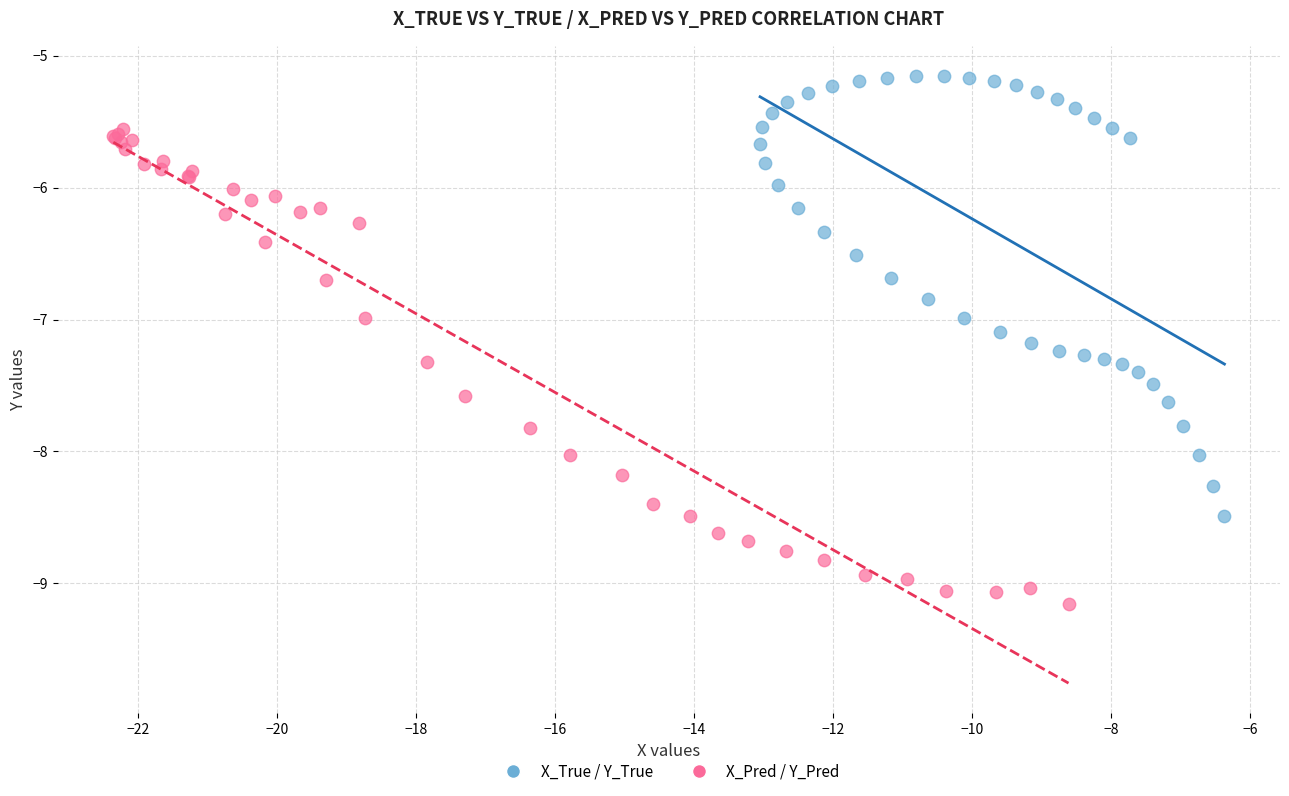

Which series contains the lowest Y value?

X_Pred / Y_Pred